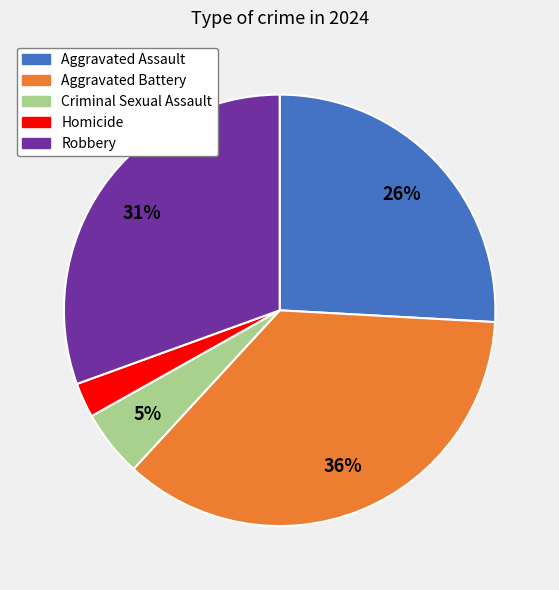

To the nearest percent, what percentage of the pie is Robbery?

31%